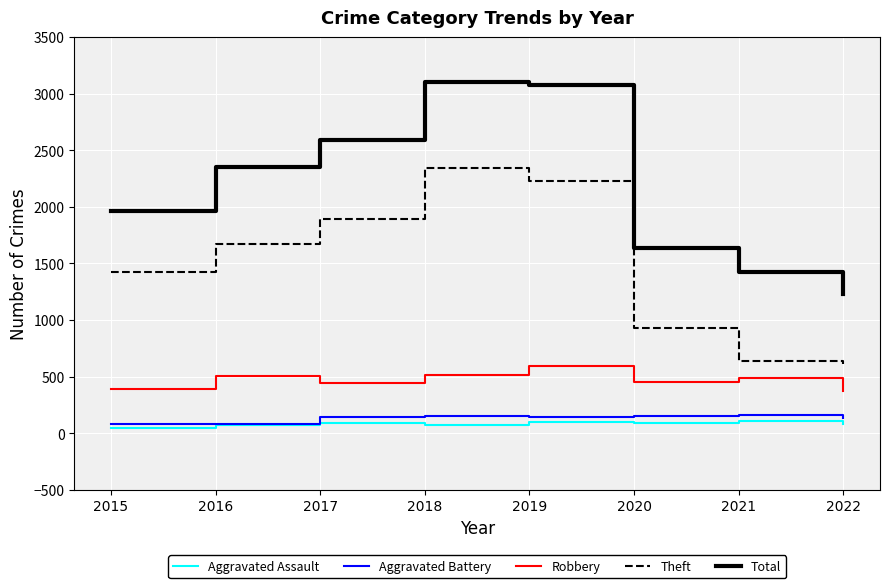

True or false: Robbery and Total intersect in this chart.

False